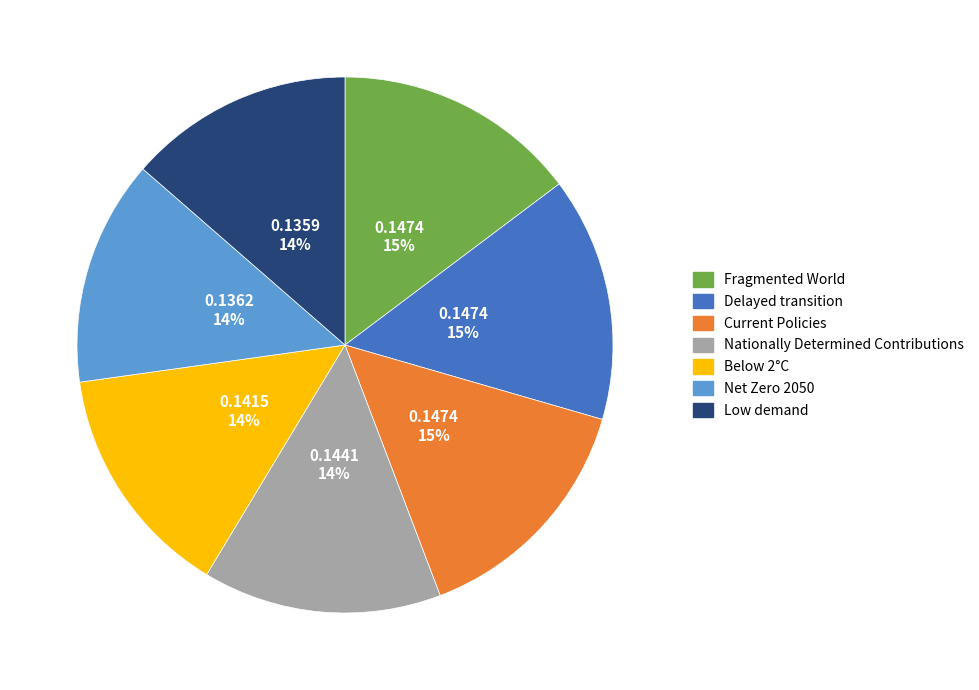

To the nearest percent, what is the average slice percentage?

14%